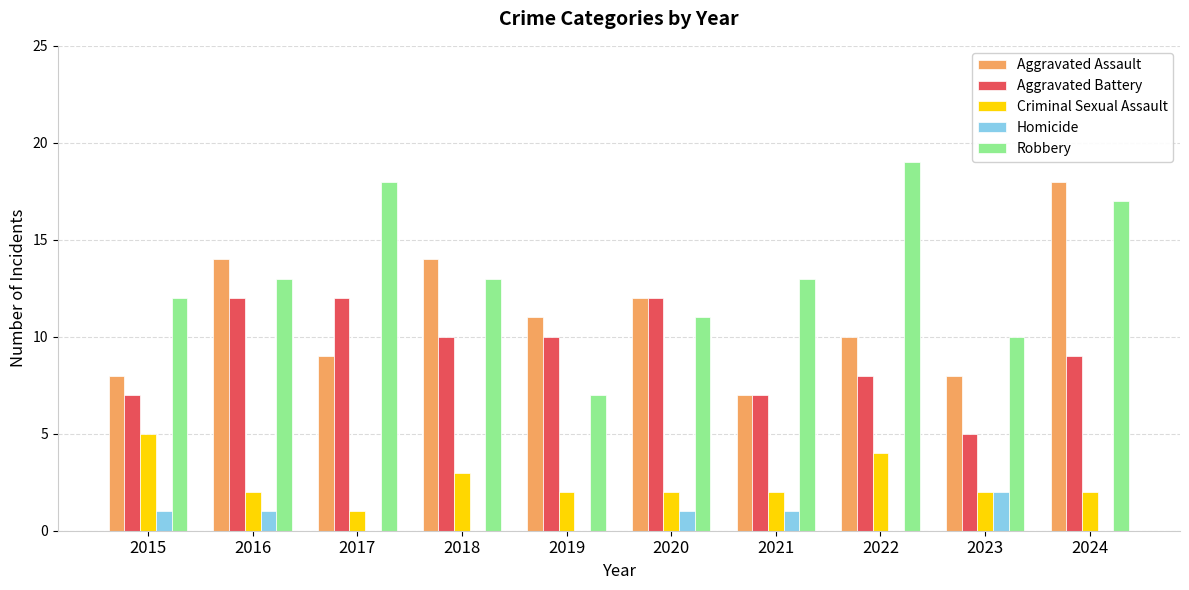

Are the bars grouped side by side (vs. stacked)?

Yes